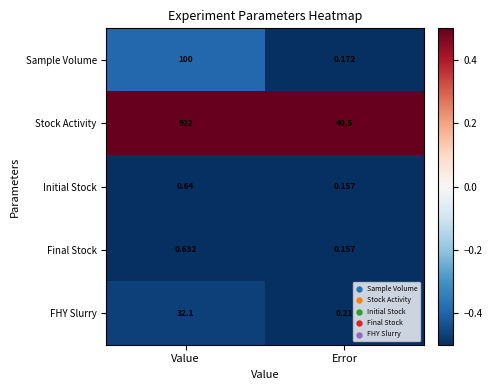

At which label is Final Stock closest to 0?

Error